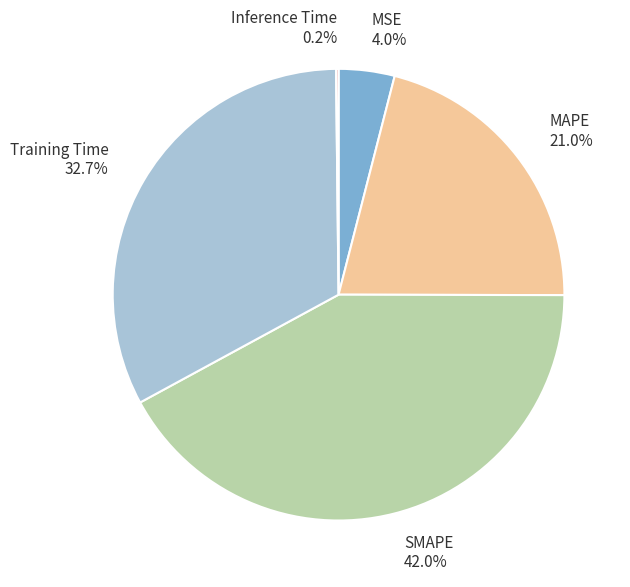

Combined, what portion of the pie is MAPE and MSE?

25.0%